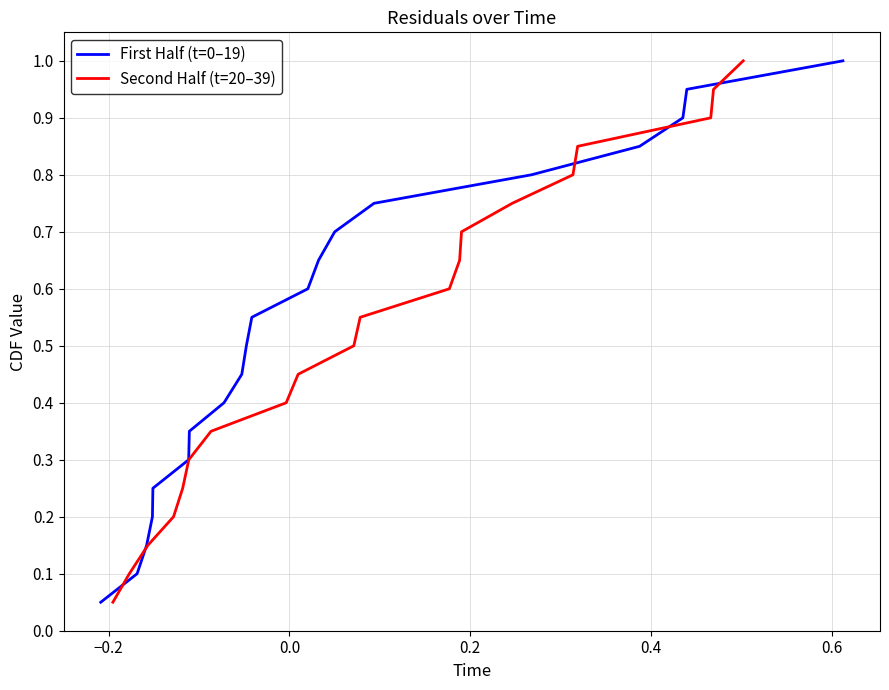

Which series has the largest range (max minus min)?

First Half (t=0–19)